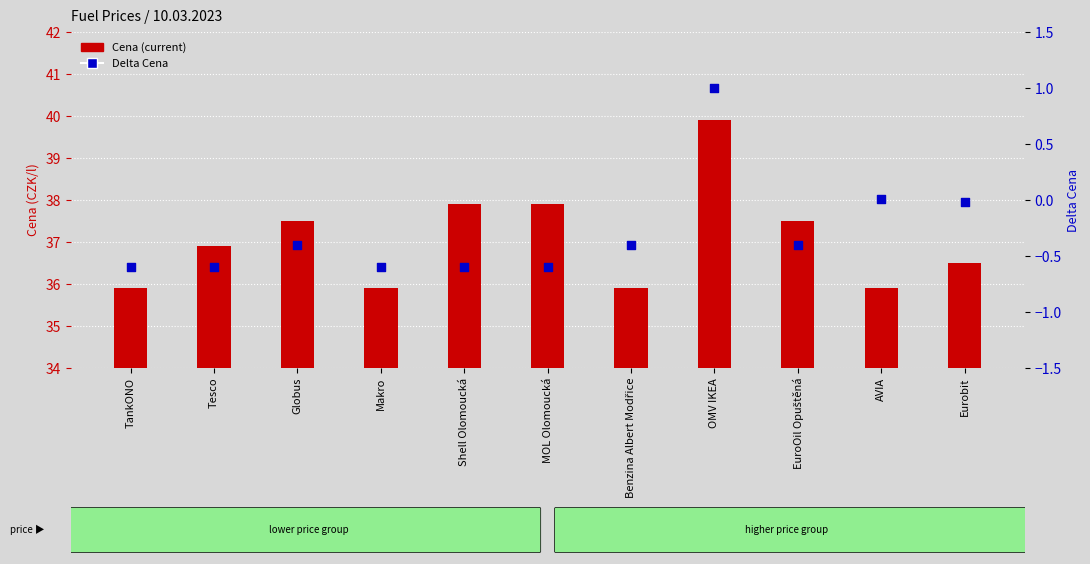

Which series has the largest total across all categories?

Cena